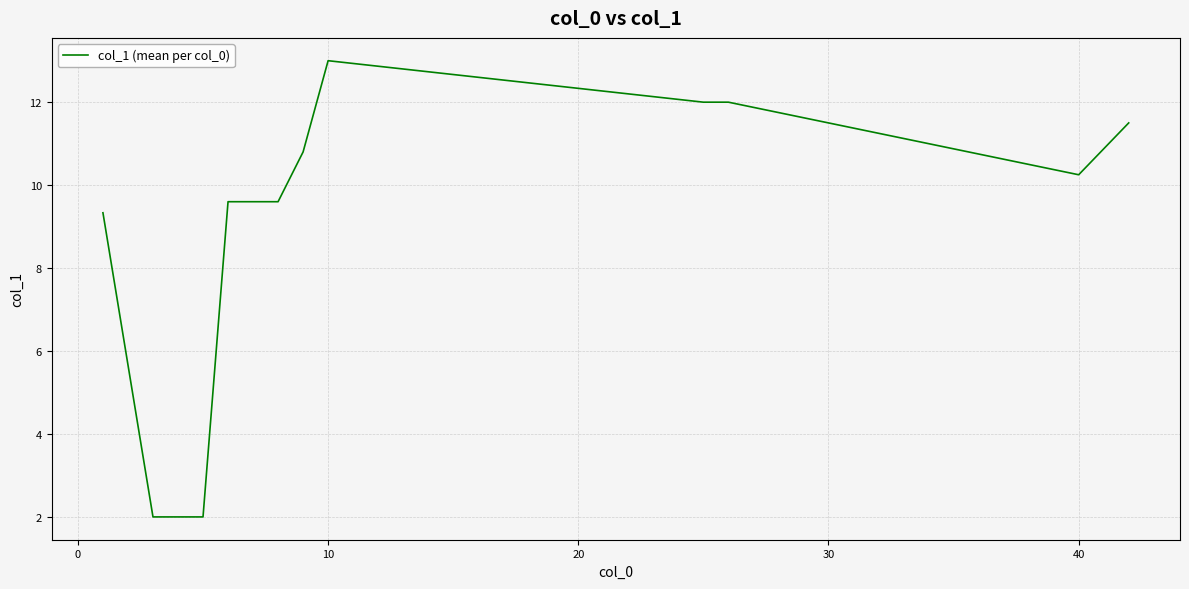

What is the greatest value displayed?

13.0